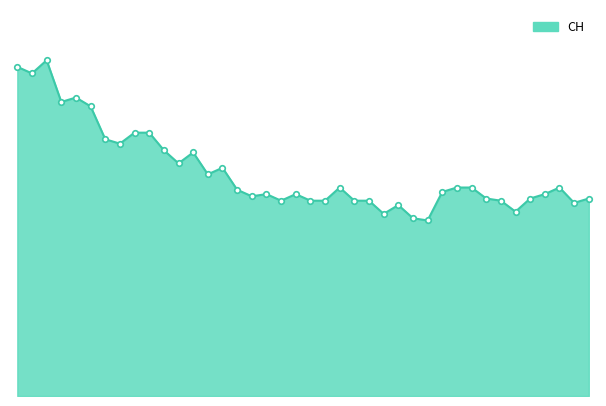

Does the chart have visible grid lines?

No